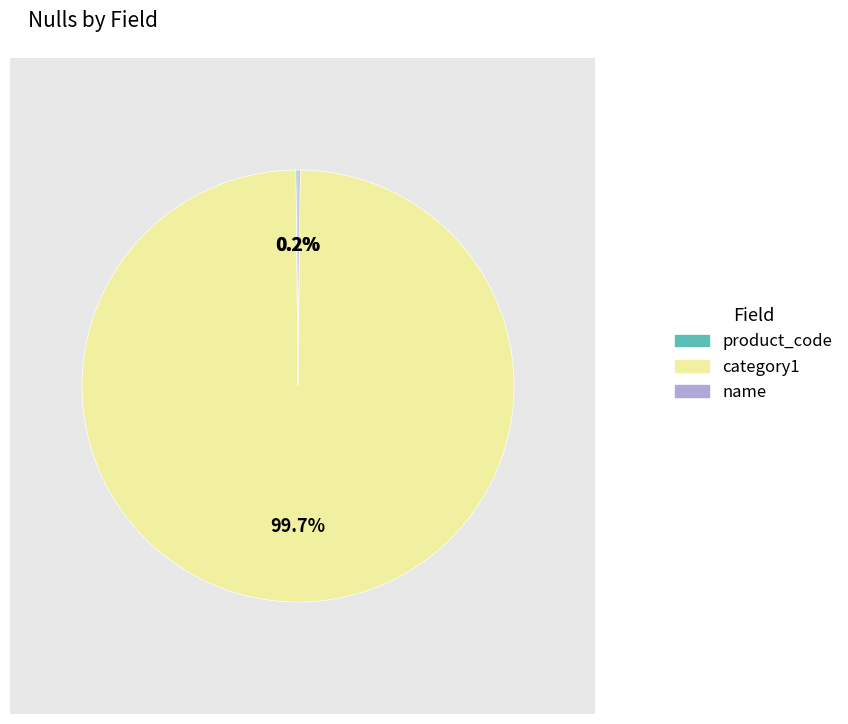

Which category has the biggest portion of the pie?

category1